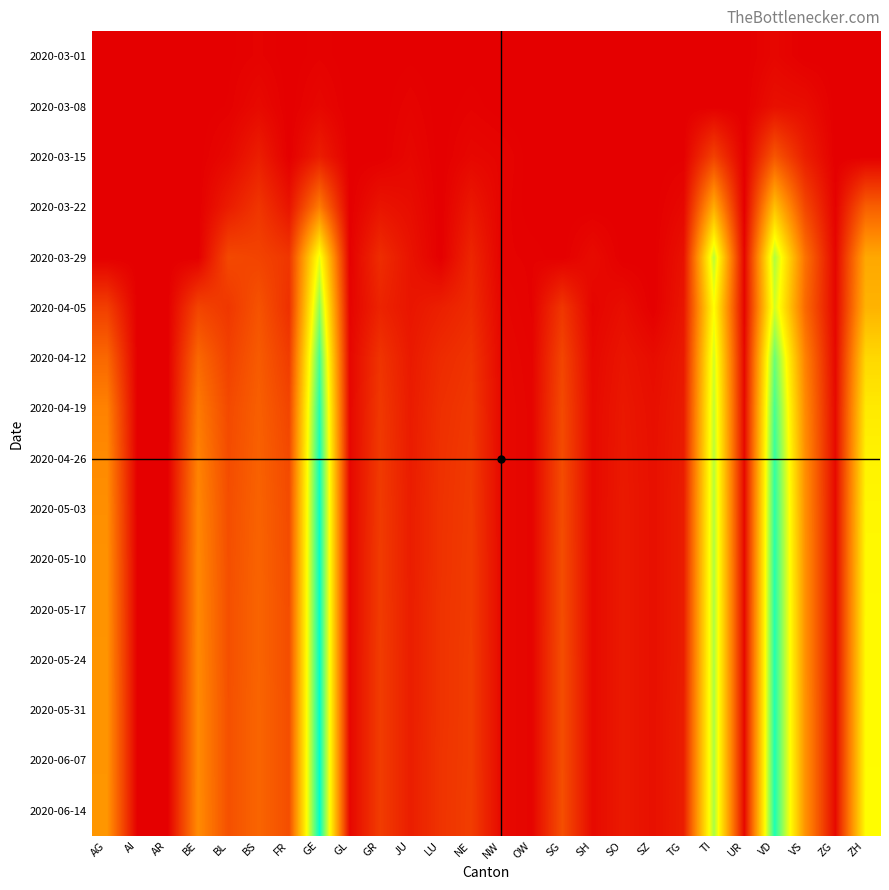

At how many categories does at least one series exceed 322?

3